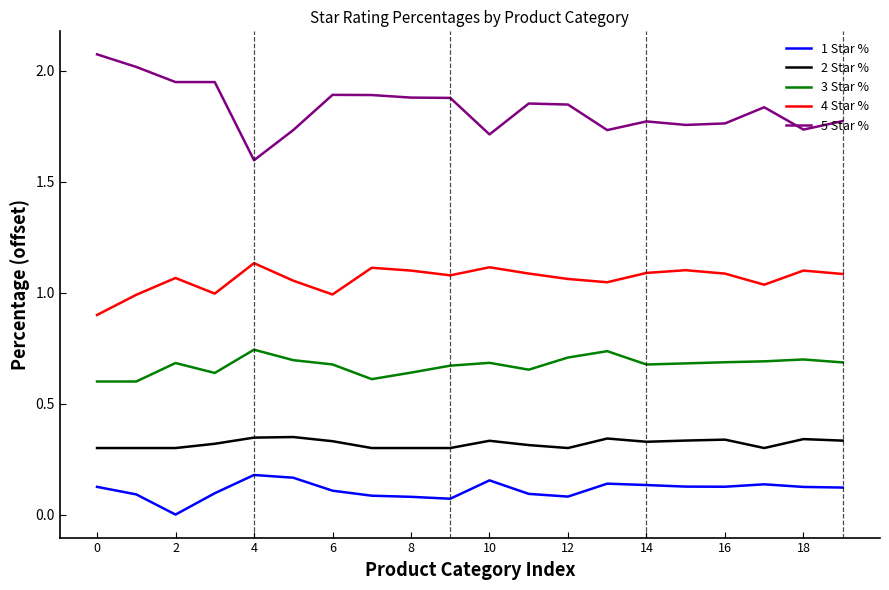

List the series in order of their peak value, highest first.

5 Star %, 4 Star %, 3 Star %, 2 Star %, 1 Star %